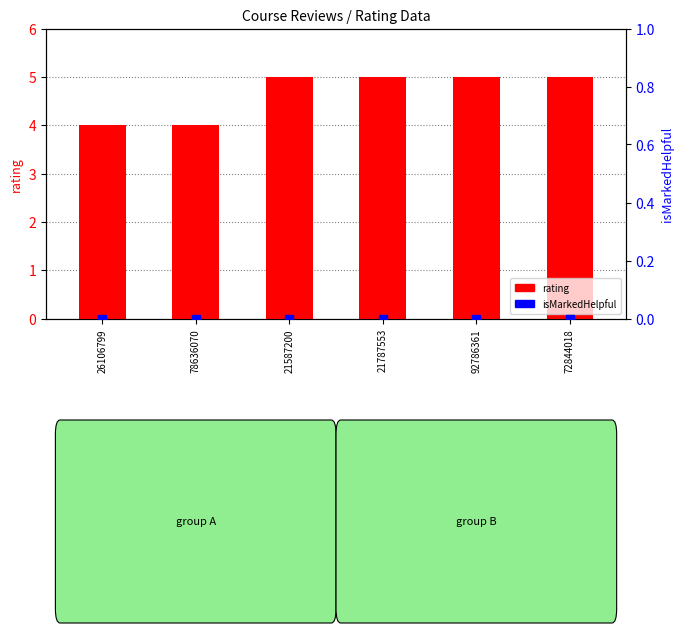

Count the number of categories in the chart.

6